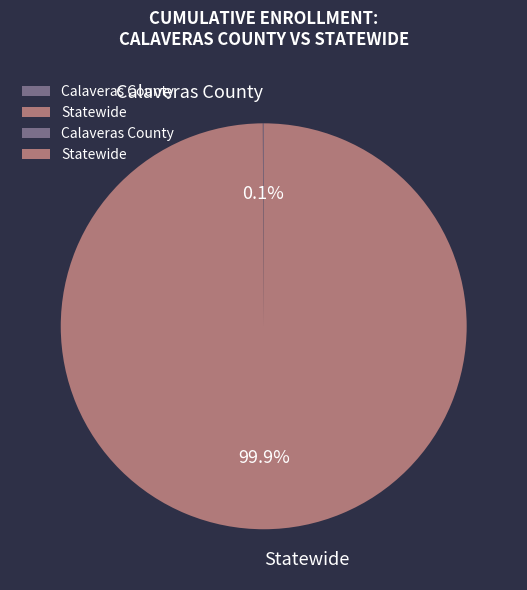

Which category has the biggest portion of the pie?

Statewide